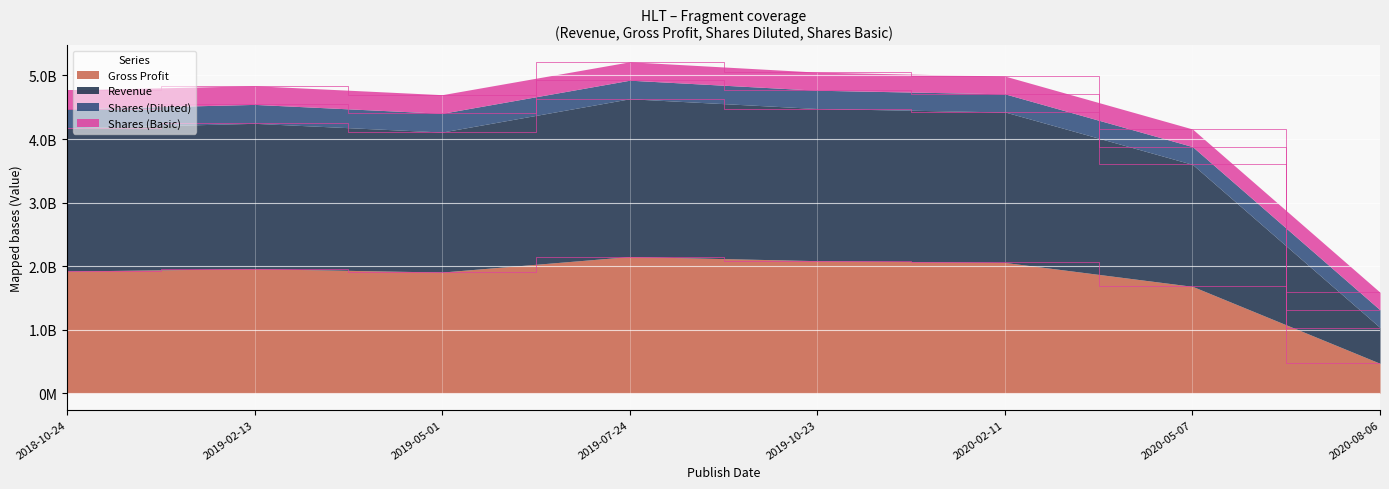

How many values in the Gross Profit series exceed 1959000000?

3